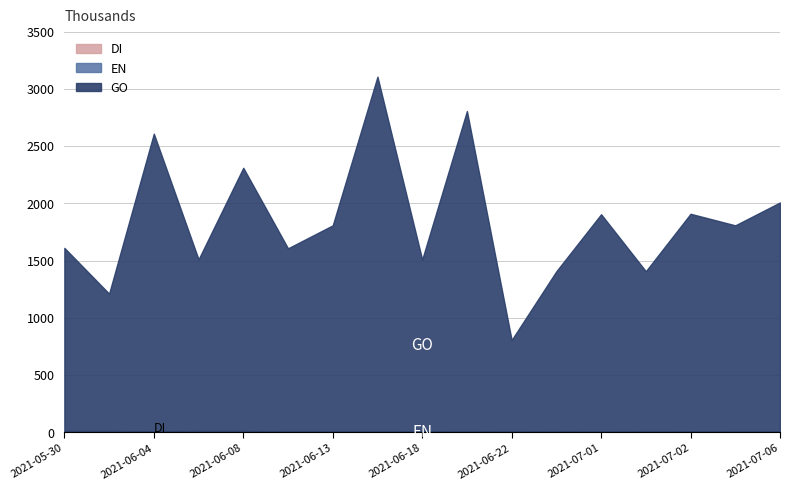

True or false: DI and EN cross at least once.

False